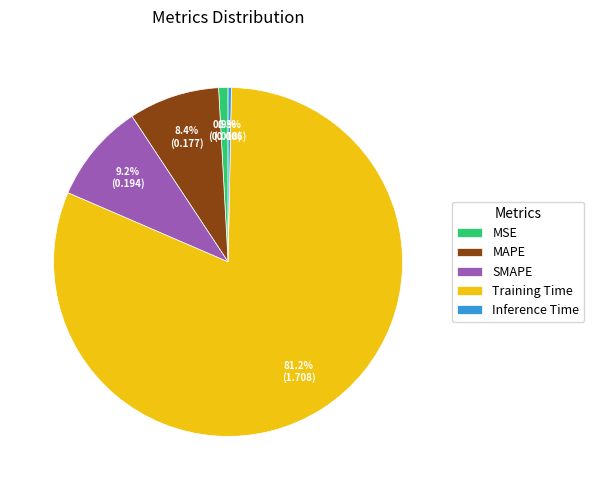

Count the number of slices in the pie.

5